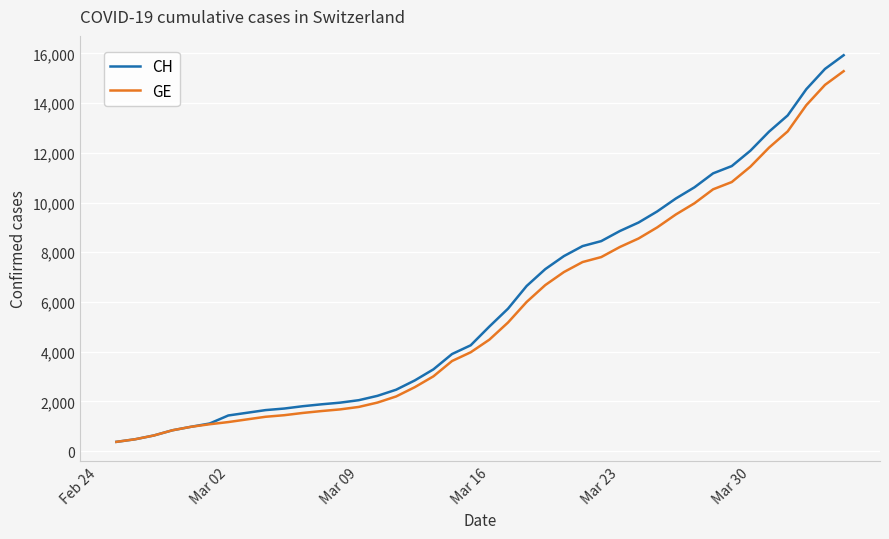

Which series has the widest spread of values?

CH